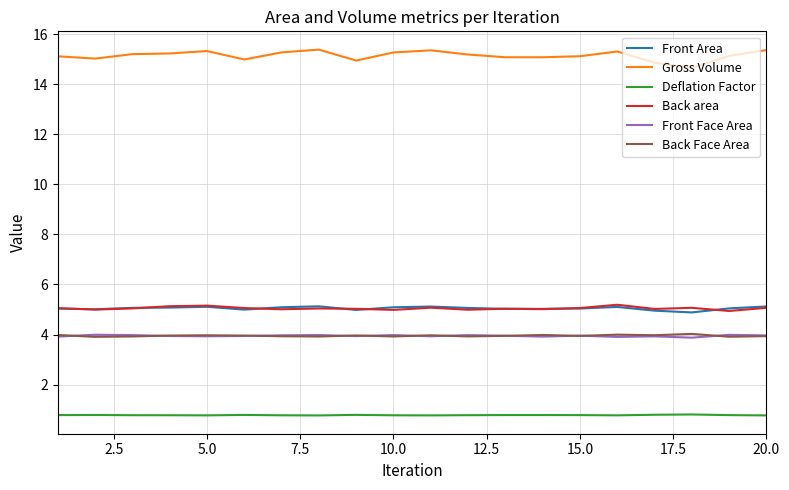

What is the smallest value displayed?

0.8